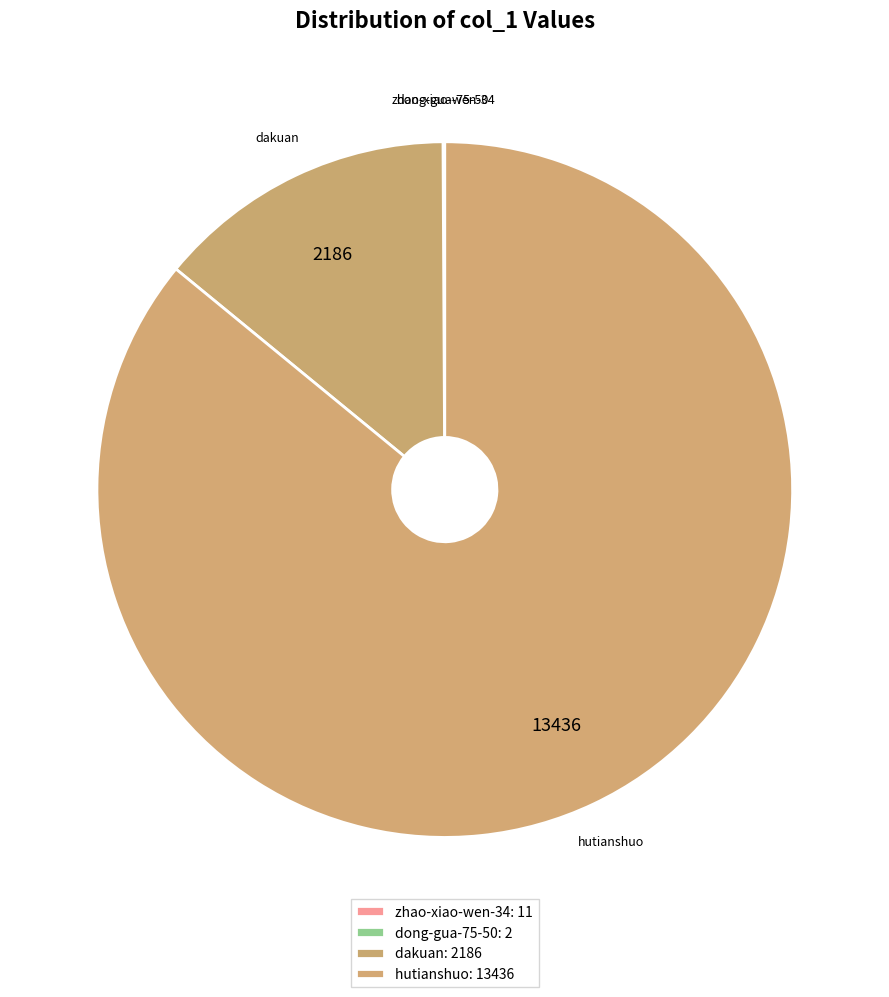

What is the majority slice?

hutianshuo